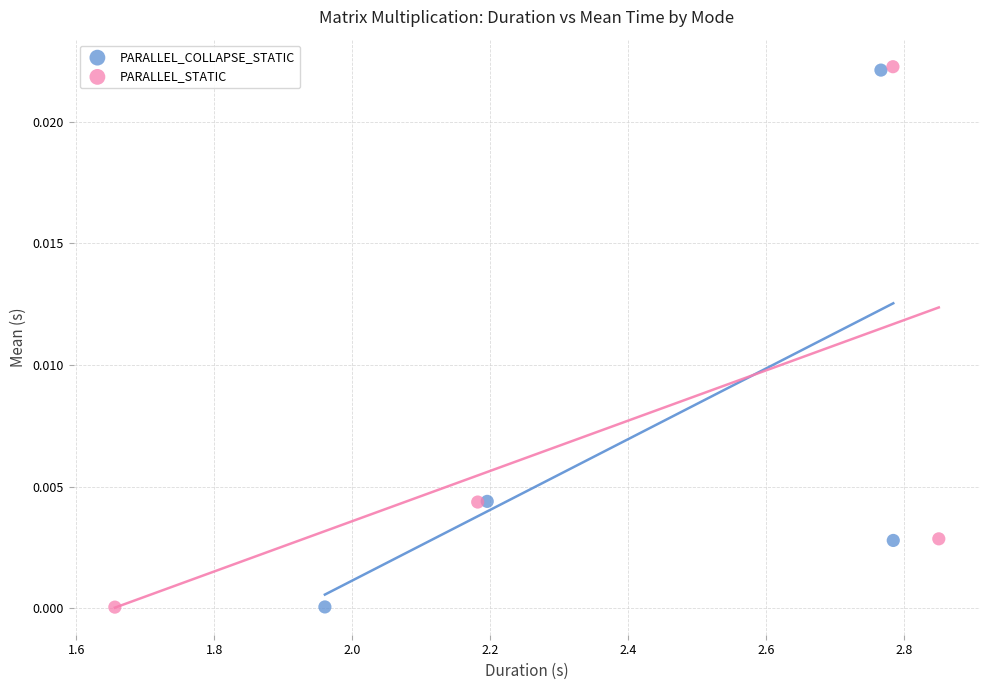

Which series has the largest Y range (max minus min)?

PARALLEL_STATIC